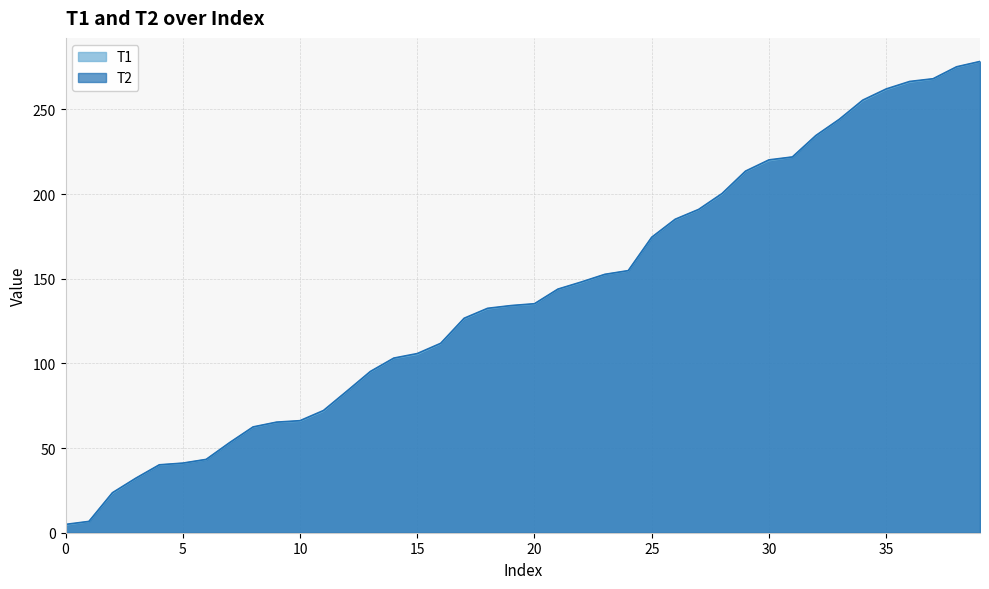

What is the difference between the T1 values at 20 and 28?

65.0